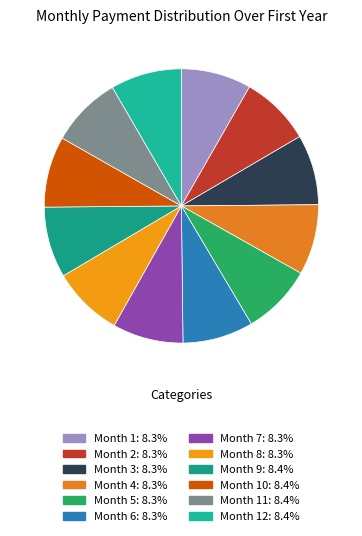

How many segments does this pie chart have?

12